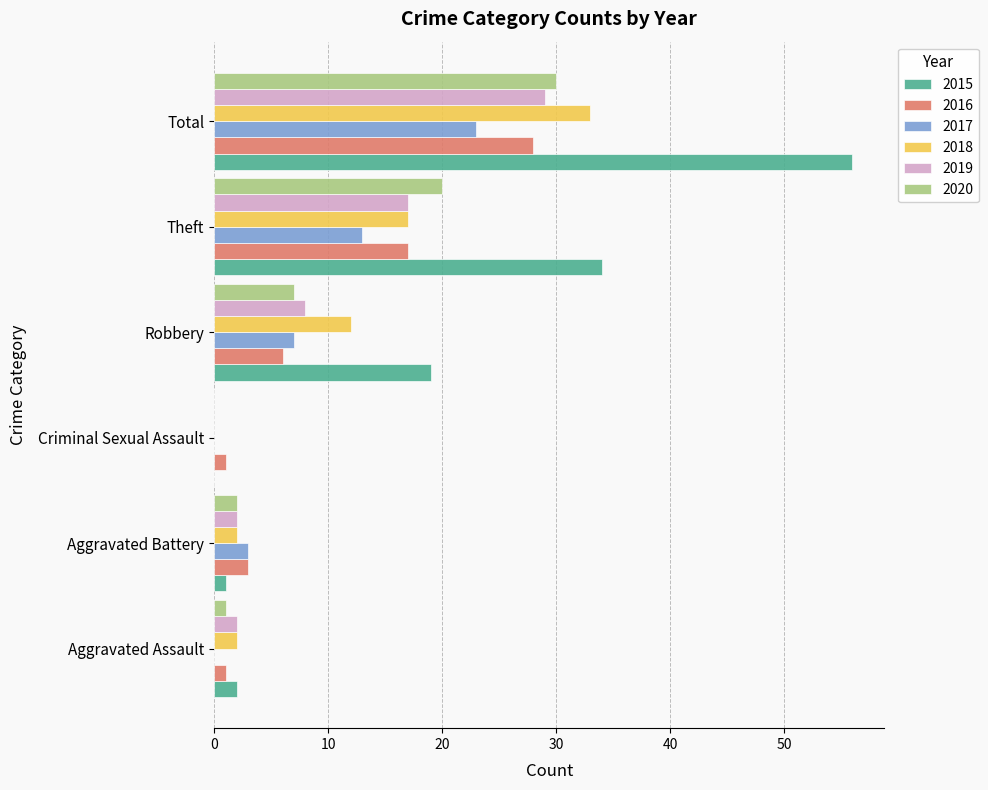

Which series has the widest spread of values?

2015